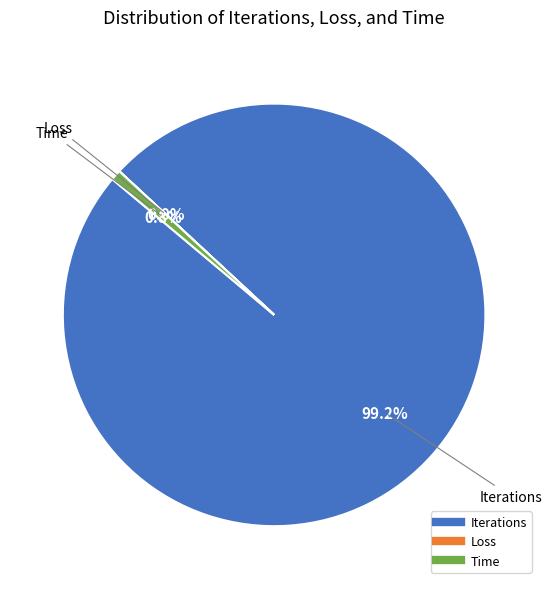

Which has a higher value, Time or Iterations?

Iterations